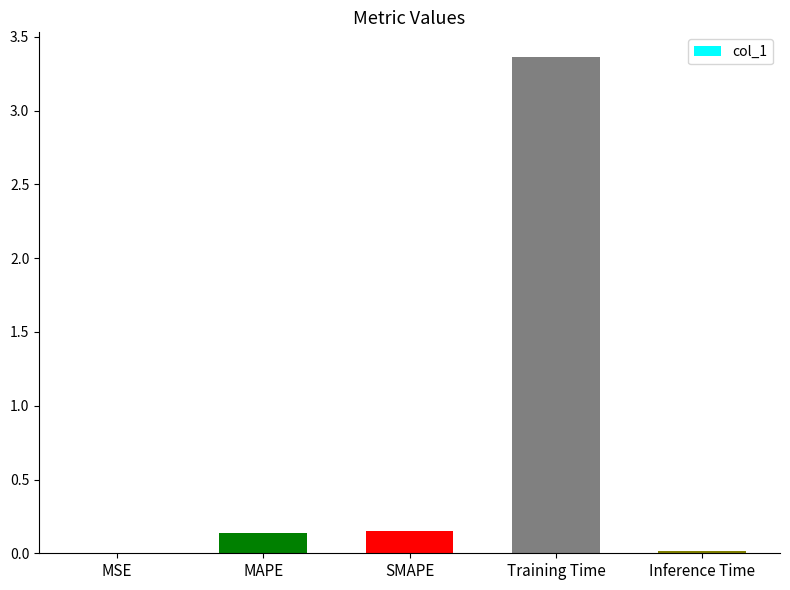

True or false: the data shows 0.0 at MSE.

True